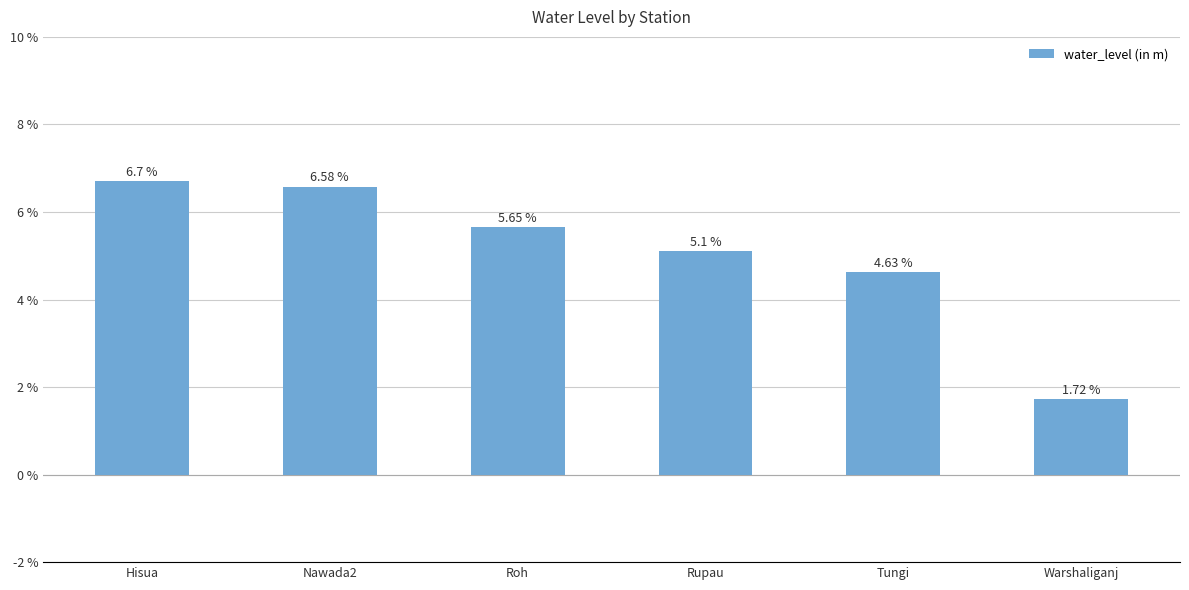

True or false: the data shows 6.7 at Hisua.

True